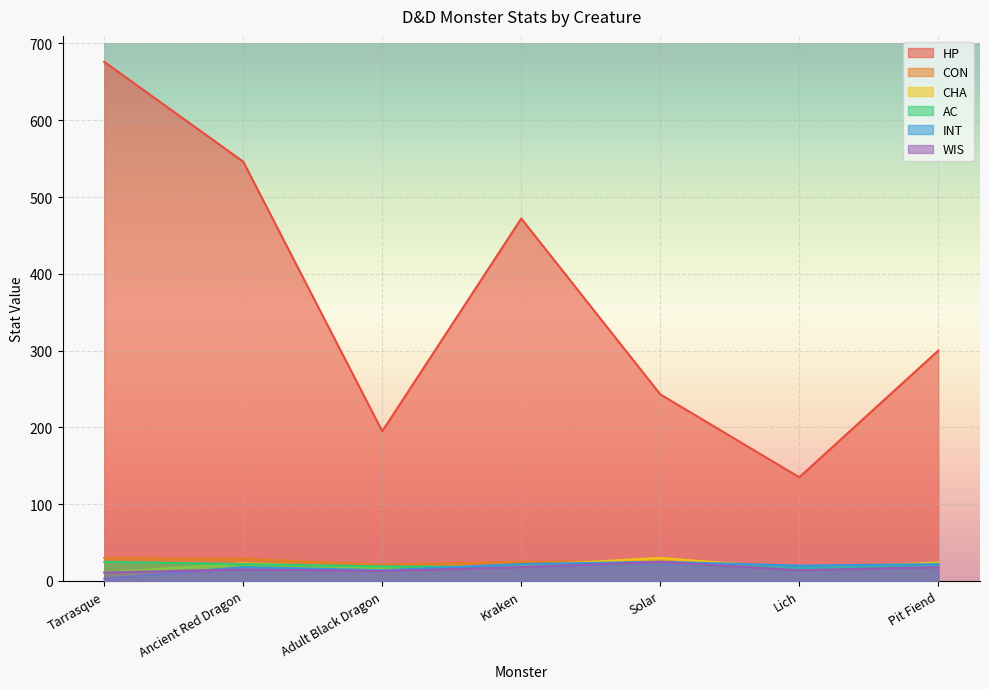

Does the chart display data point markers on the line(s)?

No